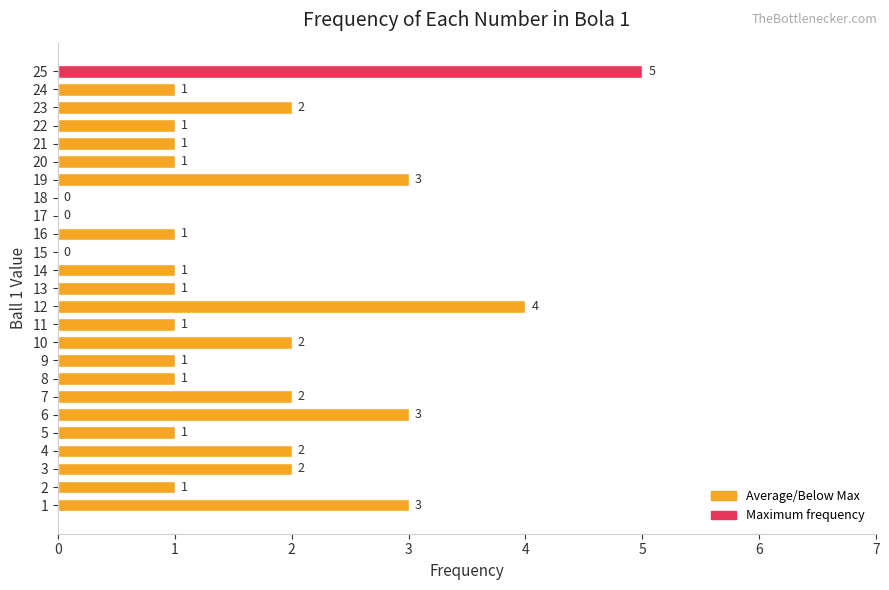

What is the sum of the values at 10 and 11?

3